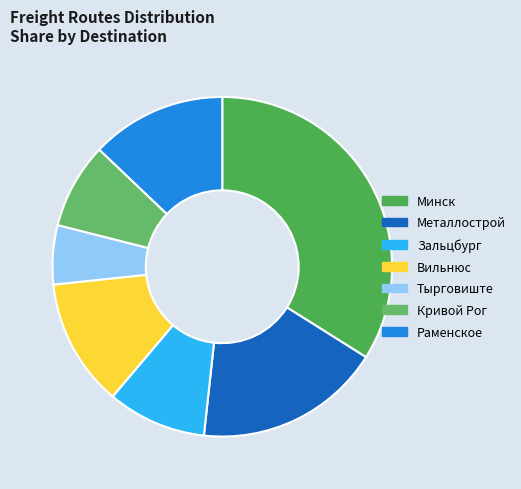

Count the number of slices in the pie.

7